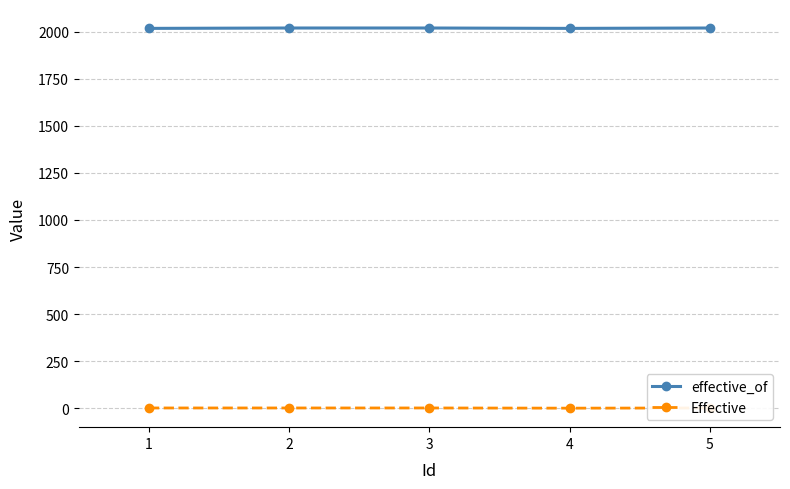

At which category does the chart reach its minimum across all series?

4